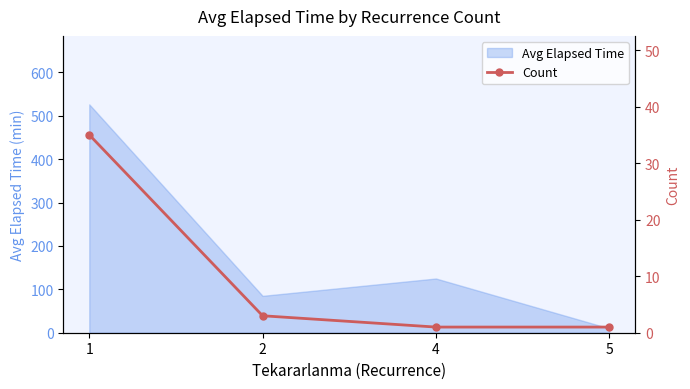

True or false: Avg Elapsed Time has more than 1 interior local peaks.

False